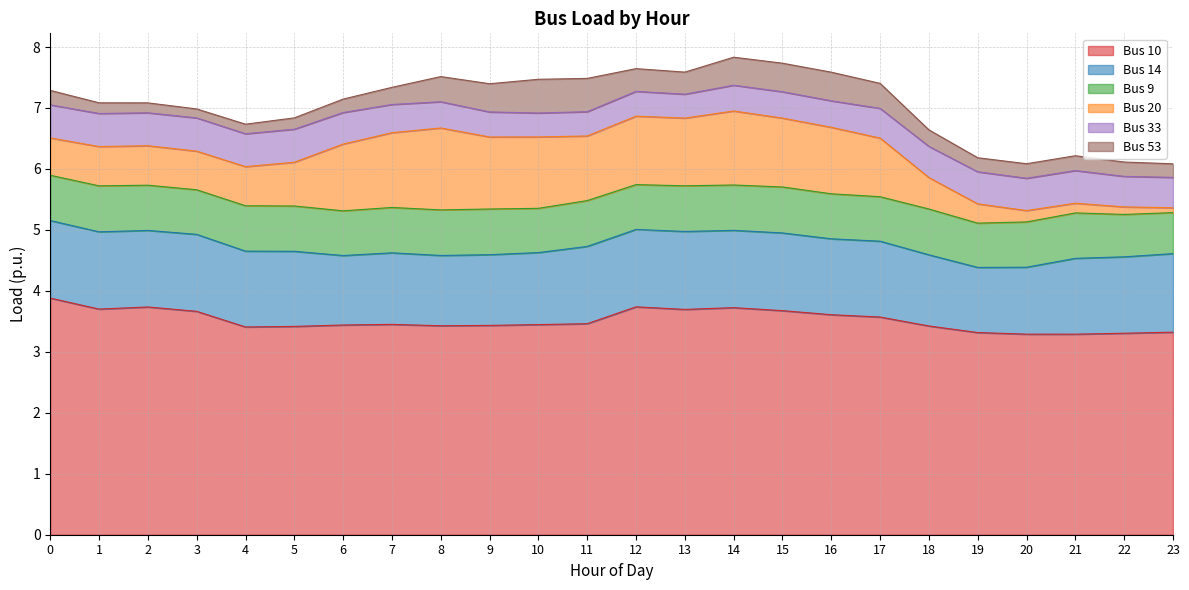

List the labels in order of Bus 20 value, largest first.

8, 7, 14, 9, 10, 15, 12, 13, 6, 16, 11, 17, 5, 2, 1, 4, 3, 0, 18, 19, 20, 21, 22, 23